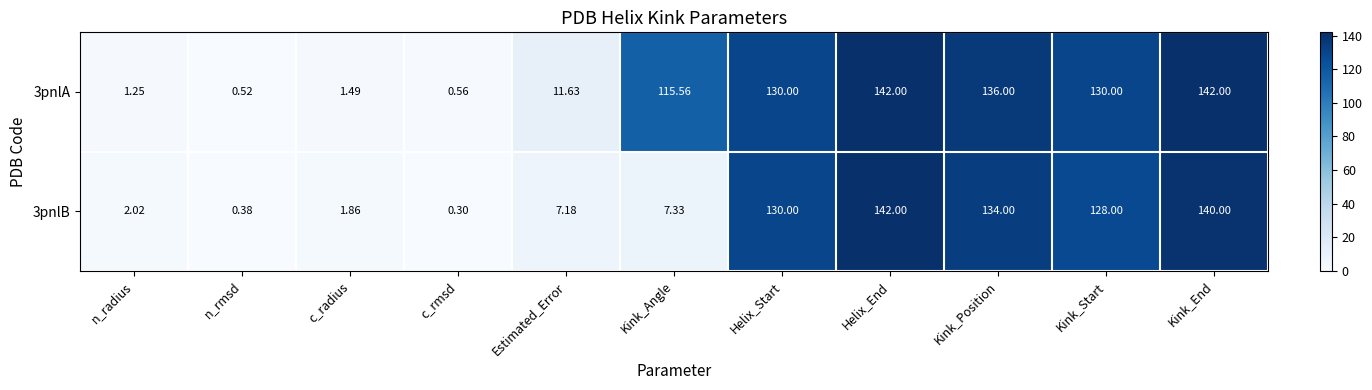

How many values in the 3pnlA series are below 115?

5